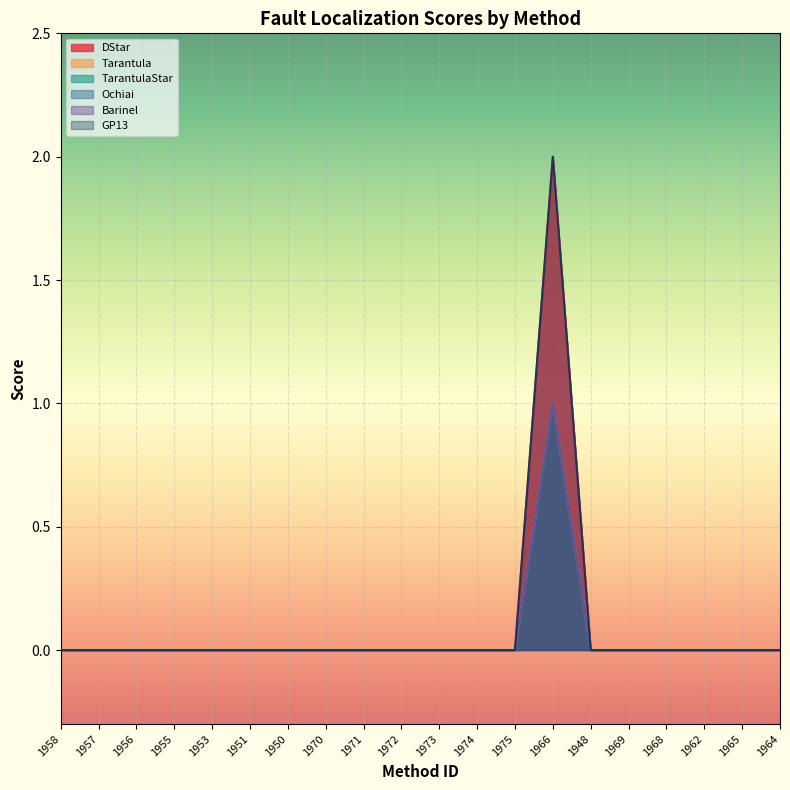

List the series in order of their peak value, highest first.

DStar, GP13, Tarantula, TarantulaStar, Ochiai, Barinel